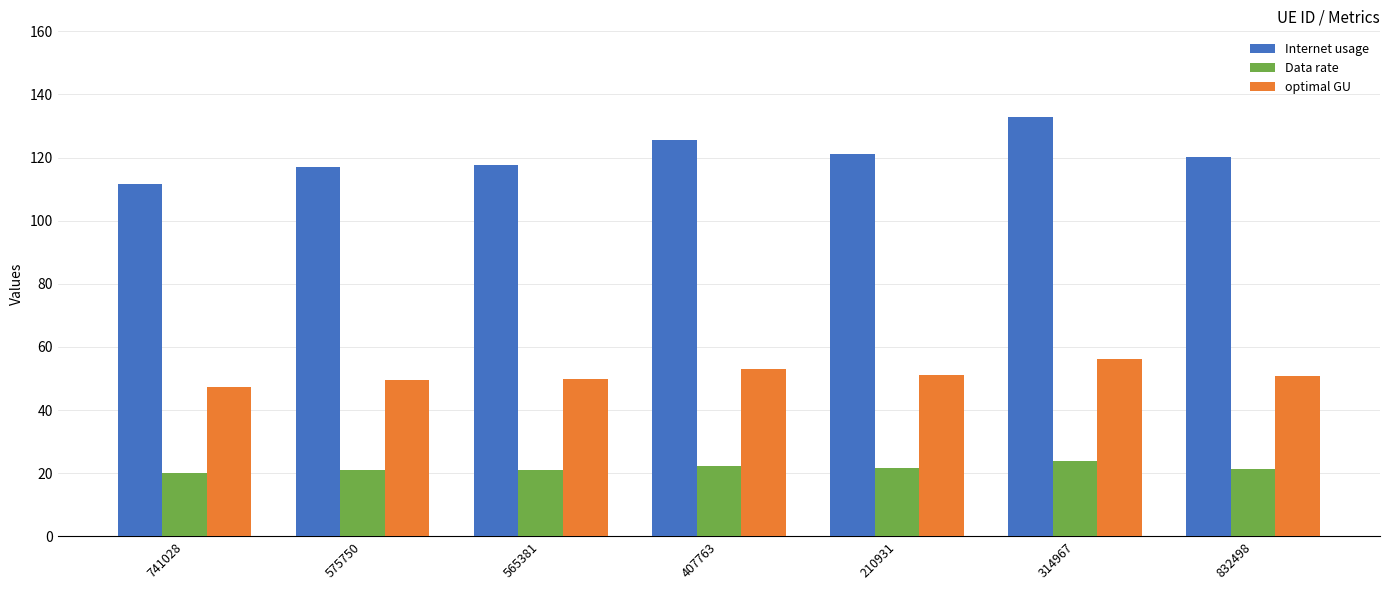

What are all the series names shown in the legend?

Internet usage, Data rate, optimal GU